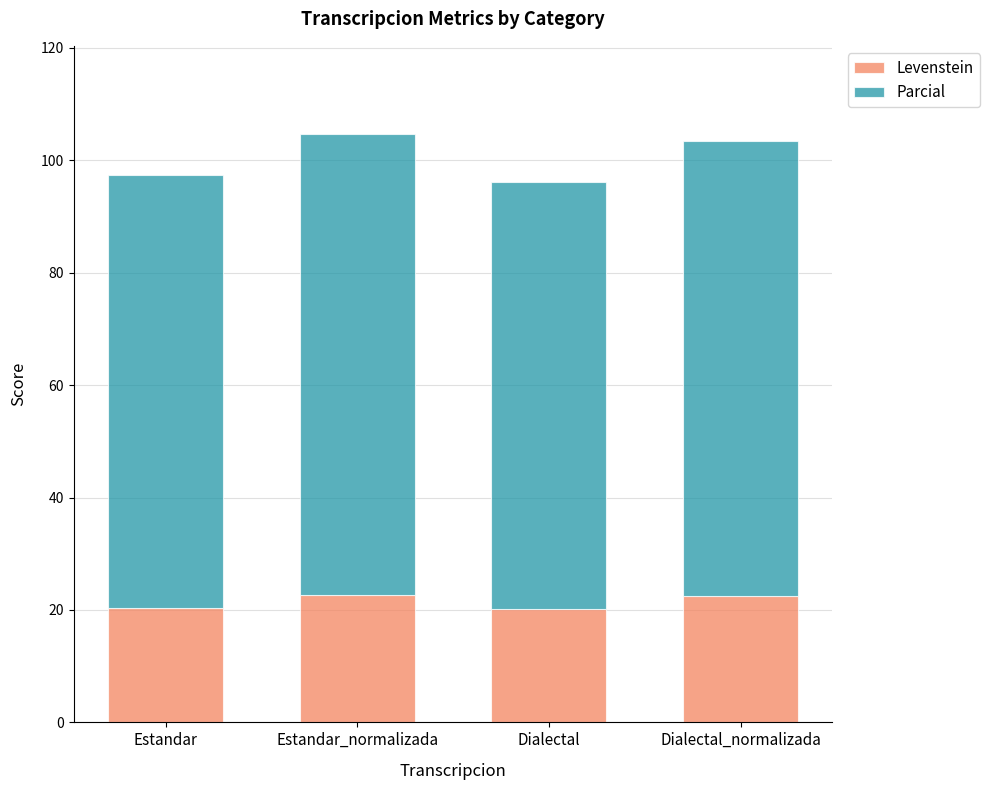

What are all the series names shown in the legend?

Levenstein, Parcial